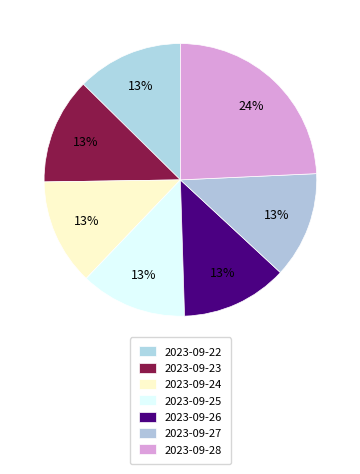

Which category has the smallest portion of the pie?

2023-09-22